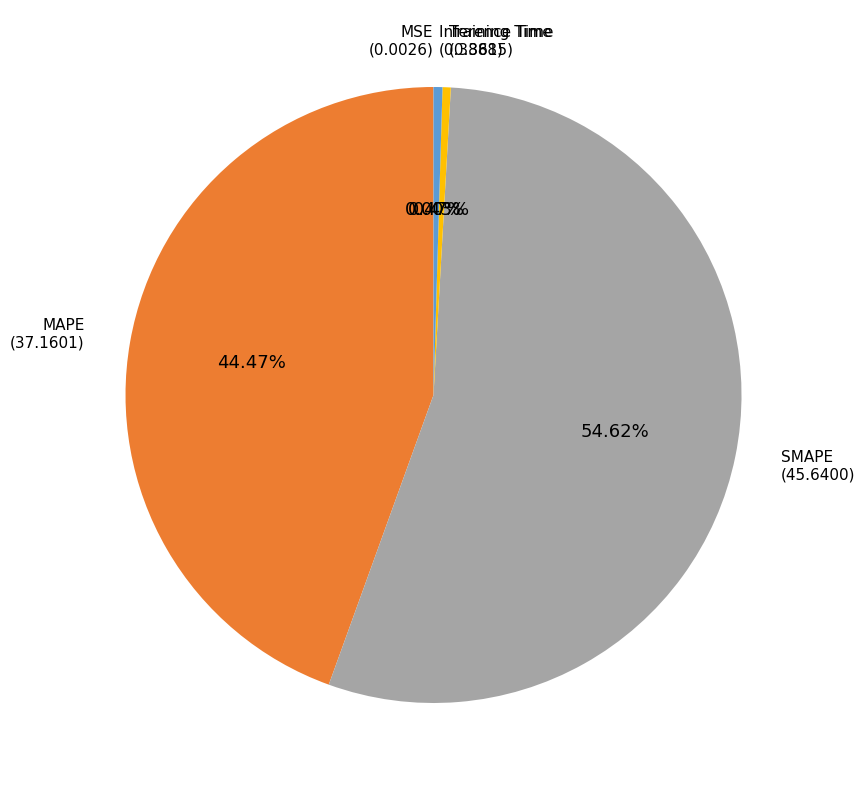

Is there a majority slice in this chart?

Yes